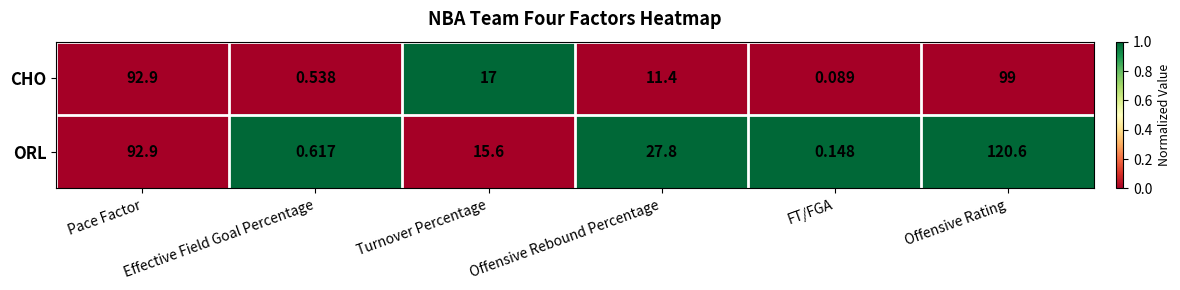

At which category is the sum across all series the highest?

Offensive Rating